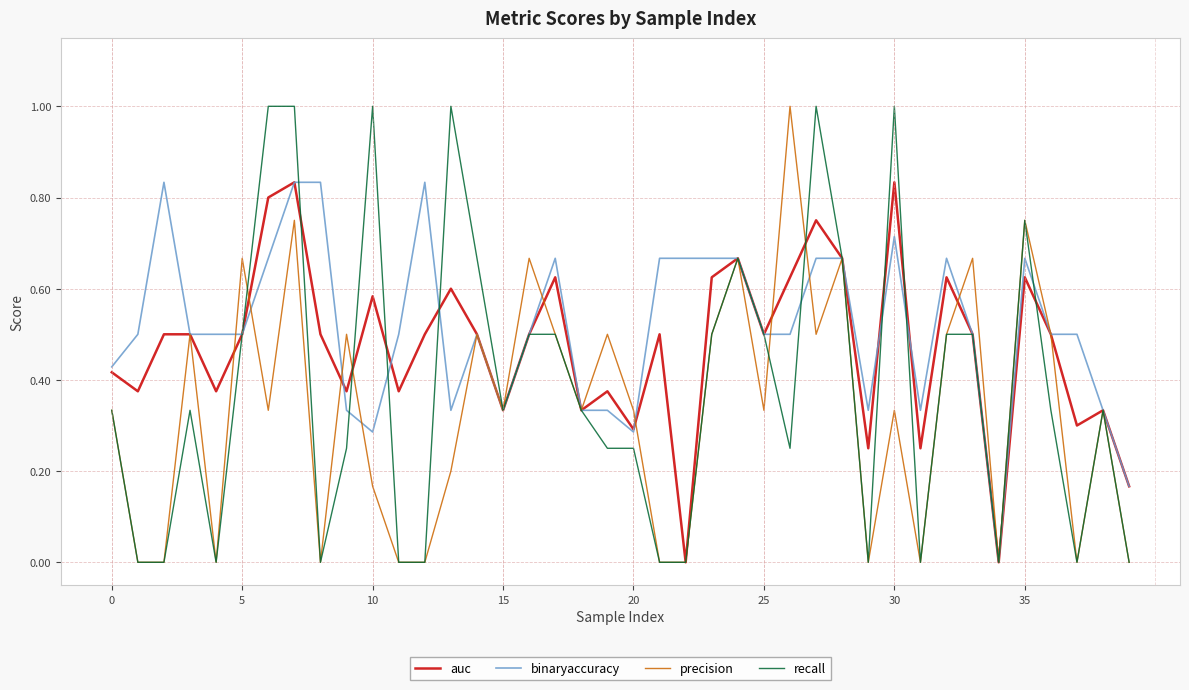

Rank the series by their average value, from highest to lowest.

binaryaccuracy, auc, recall, precision